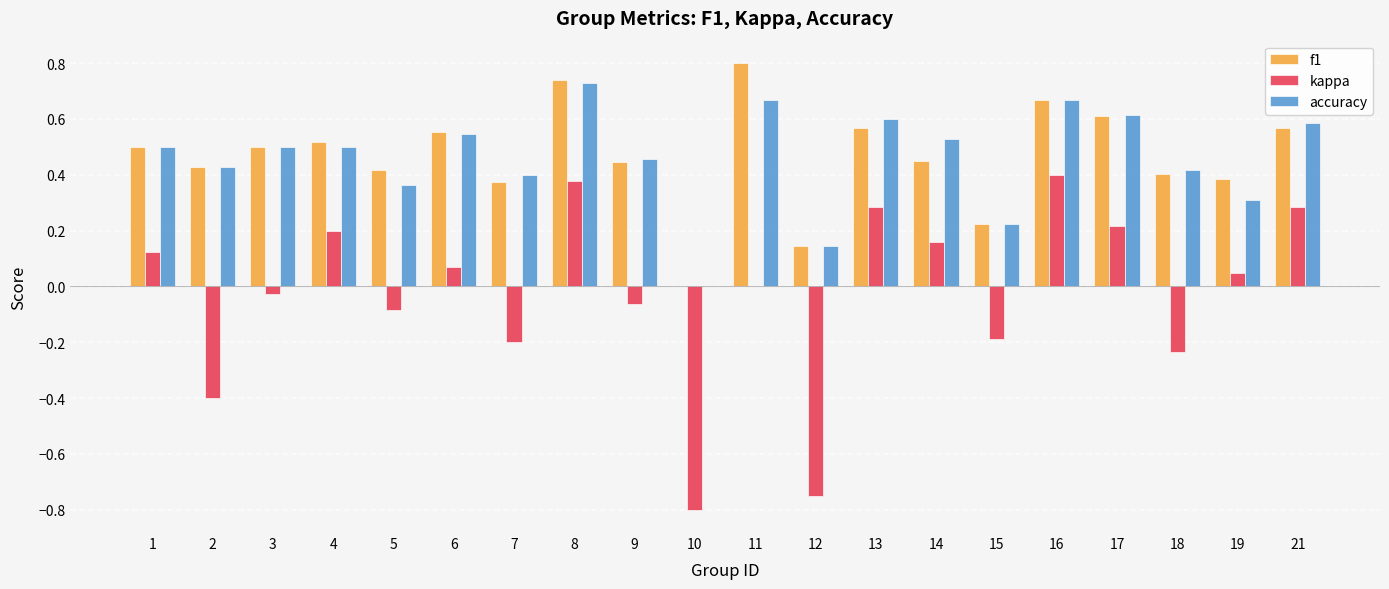

The accuracy series shows 0.7 at 18. True or false?

False